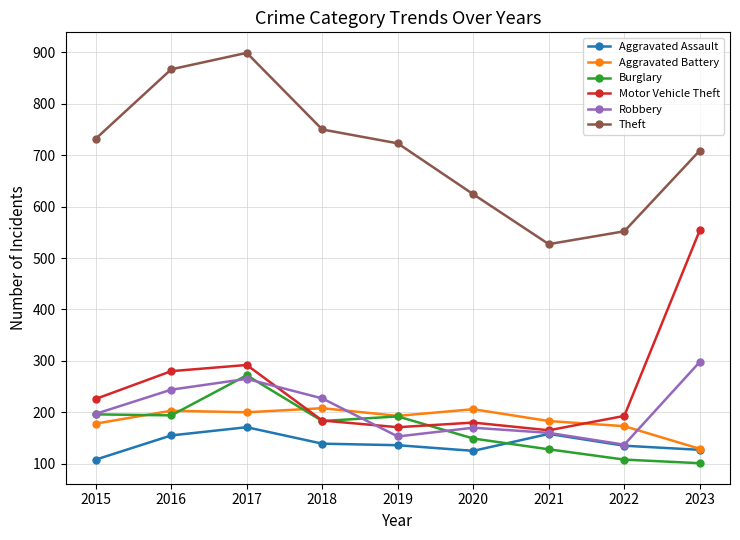

At which category is the sum across all series the highest?

2017